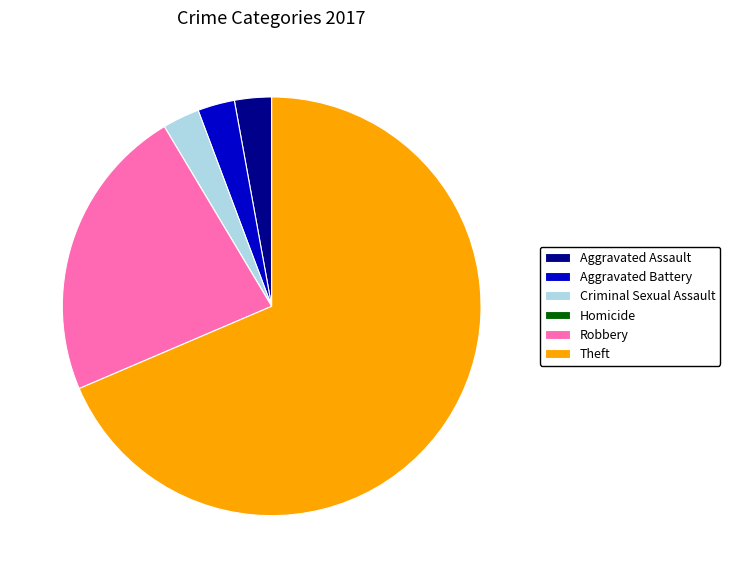

Approximately how many times larger is the value at Theft compared to Aggravated Battery?

24.0